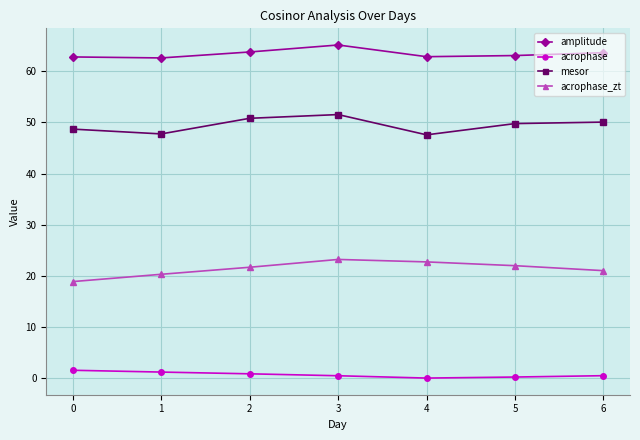

What is the difference between the maximum and second lowest values in the amplitude series?

2.3